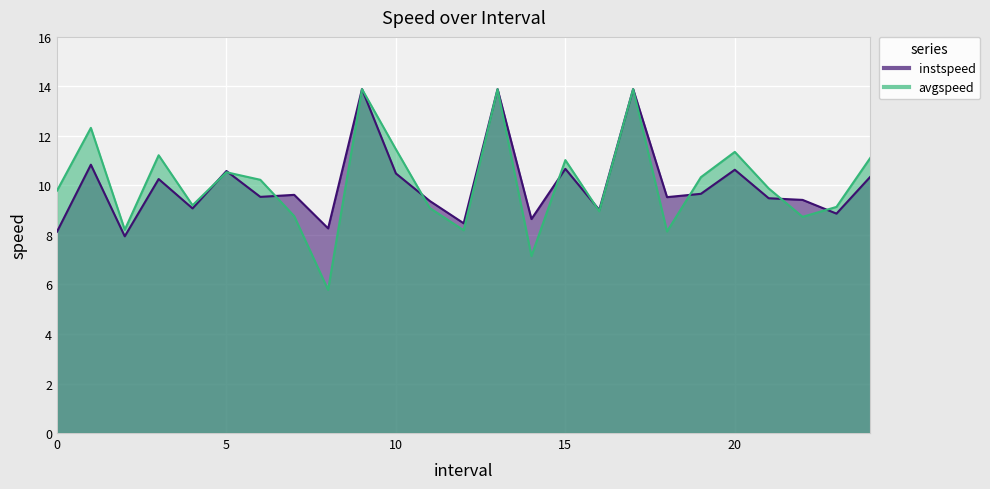

Reading left to right, extract all data points from this chart.

instspeed: 0.0=8.1	1.0=10.8	2.0=7.9	3.0=10.3	4.0=9.1	5.0=10.6	6.0=9.5	7.0=9.6	8.0=8.3	9.0=13.9	10.0=10.5	11.0=9.4	12.0=8.5	13.0=13.9	14.0=8.6	15.0=10.7	16.0=9.0	17.0=13.9	18.0=9.5	19.0=9.7	20.0=10.6	21.0=9.5	22.0=9.4	23.0=8.9	24.0=10.4
avgspeed: 0.0=9.8	1.0=12.3	2.0=8.2	3.0=11.2	4.0=9.2	5.0=10.5	6.0=10.2	7.0=8.8	8.0=5.8	9.0=13.9	10.0=11.5	11.0=9.1	12.0=8.2	13.0=13.9	14.0=7.1	15.0=11.0	16.0=9.0	17.0=13.9	18.0=8.1	19.0=10.3	20.0=11.4	21.0=9.9	22.0=8.7	23.0=9.1	24.0=11.1